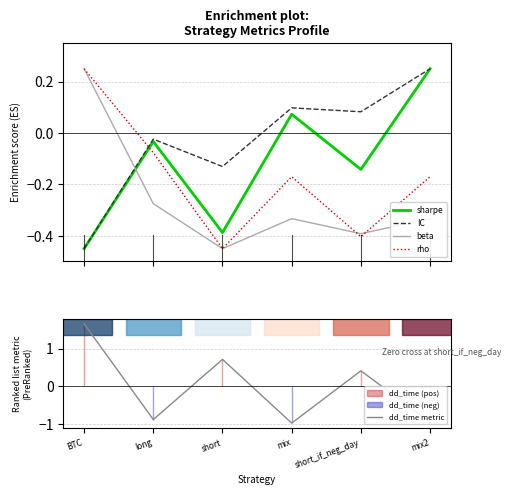

What is the difference between the maximum and minimum values in the rho series?

0.7